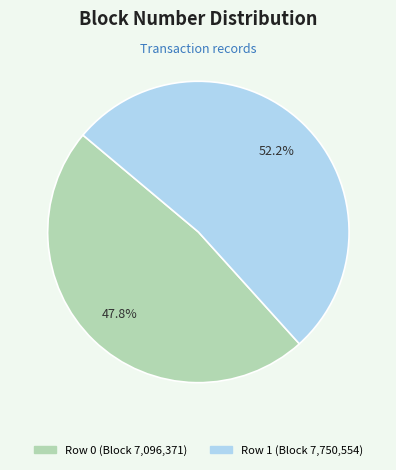

To the nearest percent, what is the average slice percentage?

50%